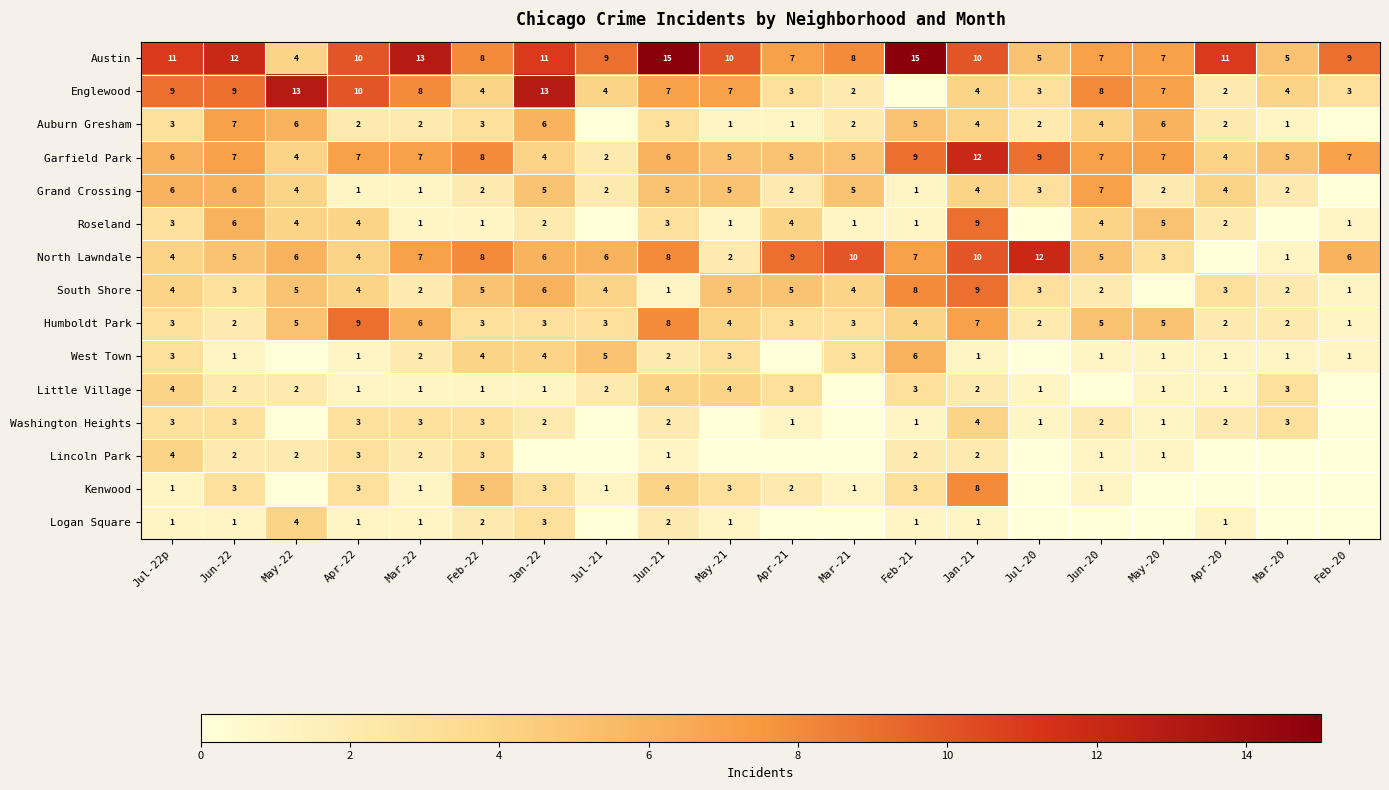

What is the difference between the maximum and minimum values in the Garfield Park series?

10